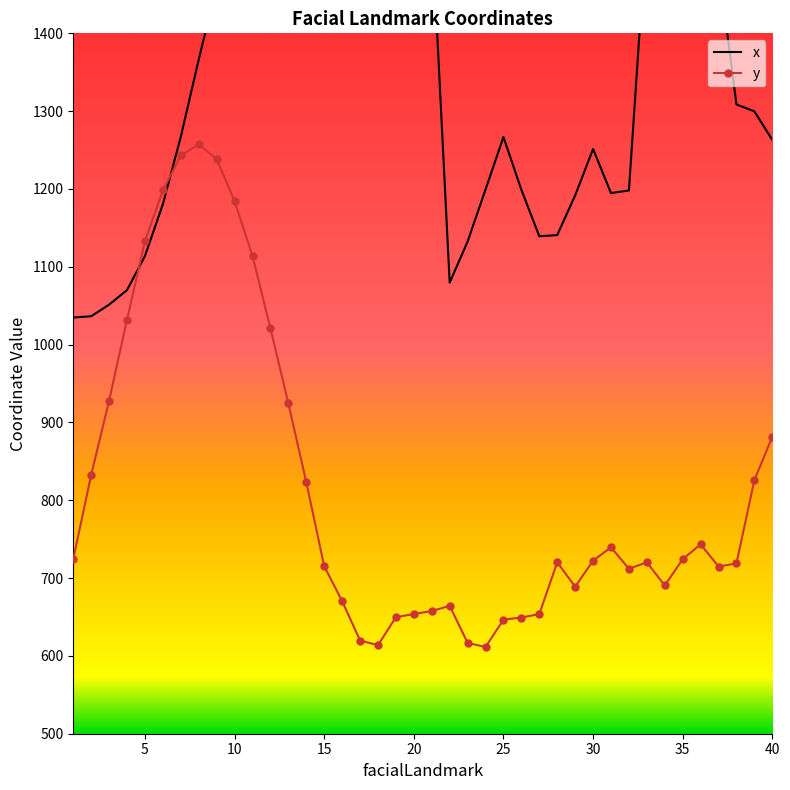

Is this an area chart (filled region under the line)?

No